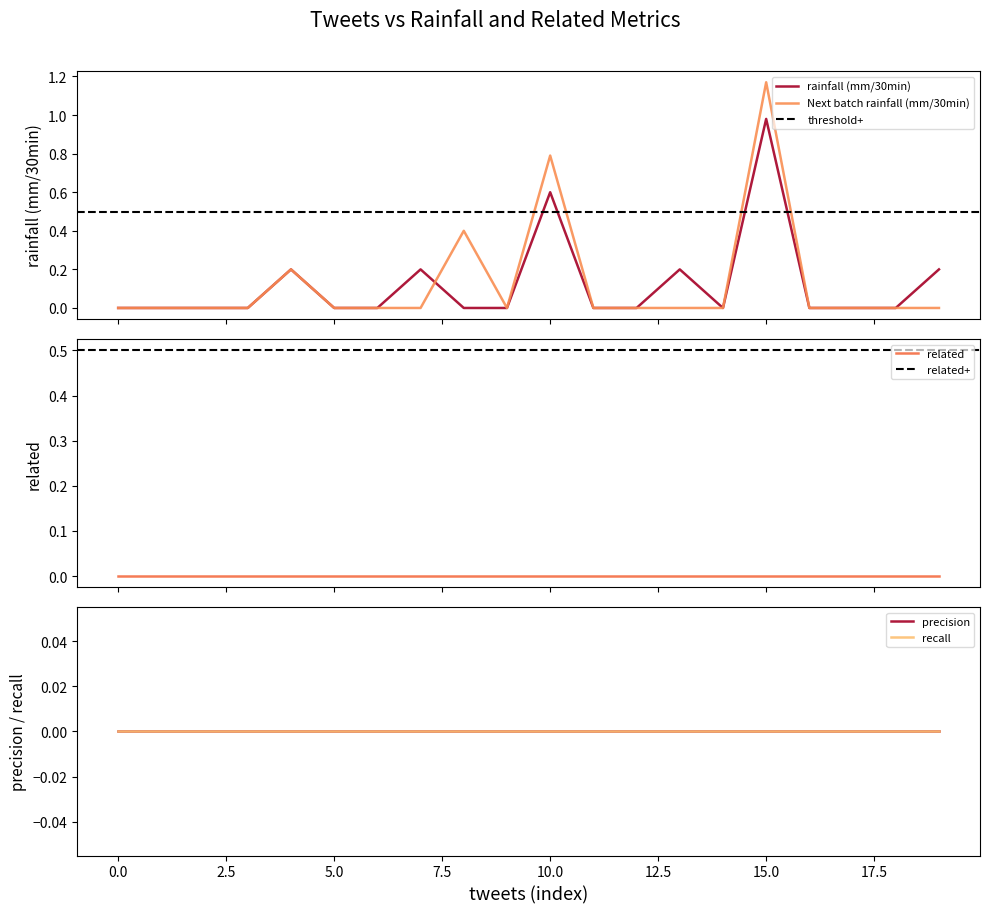

At which category is the sum across all series the highest?

15